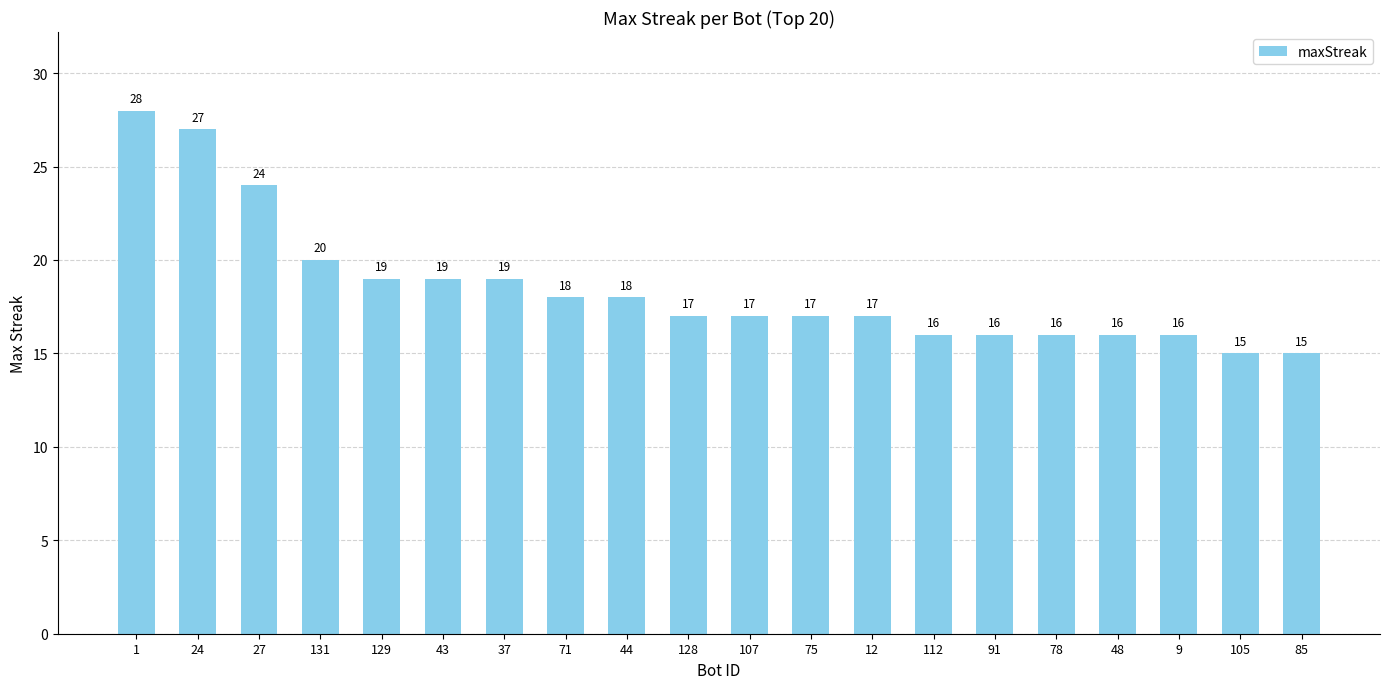

What position from the right is 75?

9